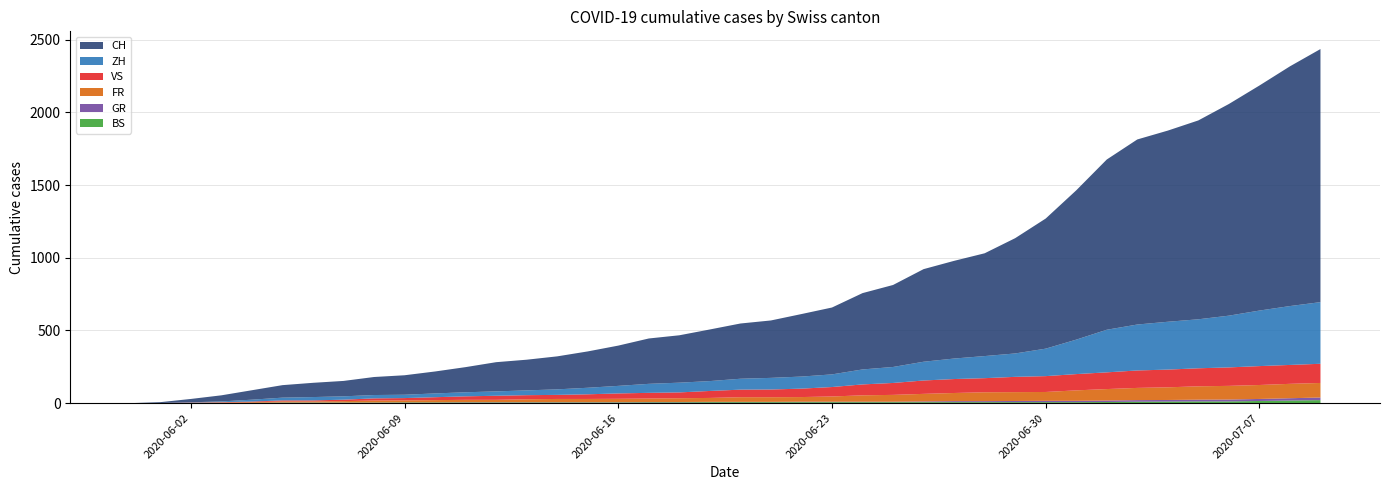

Reading left to right, transcribe all the data shown in this chart.

CH: 2020-05-31=0	2020-06-01=6	2020-06-02=23	2020-06-03=42	2020-06-04=65	2020-06-05=86	2020-06-06=98	2020-06-07=106	2020-06-08=124	2020-06-09=134	2020-06-10=151	2020-06-11=173	2020-06-12=201	2020-06-13=211	2020-06-14=227	2020-06-15=250	2020-06-16=277	2020-06-17=312	2020-06-18=326	2020-06-19=355	2020-06-20=380	2020-06-21=395	2020-06-22=430	2020-06-23=460	2020-06-24=525	2020-06-25=564	2020-06-26=637	2020-06-27=672	2020-06-28=707	2020-06-29=793	2020-06-30=895	2020-07-01=1027	2020-07-02=1171	2020-07-03=1273	2020-07-04=1315	2020-07-05=1368	2020-07-06=1456	2020-07-07=1548	2020-07-08=1649	2020-07-09=1741
ZH: 2020-05-31=0	2020-06-01=0	2020-06-02=2	2020-06-03=5	2020-06-04=13	2020-06-05=19	2020-06-06=23	2020-06-07=23	2020-06-08=23	2020-06-09=23	2020-06-10=26	2020-06-11=28	2020-06-12=30	2020-06-13=33	2020-06-14=38	2020-06-15=45	2020-06-16=52	2020-06-17=62	2020-06-18=67	2020-06-19=68	2020-06-20=75	2020-06-21=80	2020-06-22=83	2020-06-23=87	2020-06-24=103	2020-06-25=110	2020-06-26=129	2020-06-27=141	2020-06-28=152	2020-06-29=161	2020-06-30=189	2020-07-01=237	2020-07-02=293	2020-07-03=316	2020-07-04=329	2020-07-05=337	2020-07-06=356	2020-07-07=382	2020-07-08=405	2020-07-09=424
FR: 2020-05-31=0	2020-06-01=0	2020-06-02=2	2020-06-03=3	2020-06-04=5	2020-06-05=7	2020-06-06=7	2020-06-07=9	2020-06-08=13	2020-06-09=13	2020-06-10=15	2020-06-11=16	2020-06-12=16	2020-06-13=20	2020-06-14=22	2020-06-15=22	2020-06-16=23	2020-06-17=24	2020-06-18=26	2020-06-19=27	2020-06-20=32	2020-06-21=32	2020-06-22=32	2020-06-23=36	2020-06-24=44	2020-06-25=47	2020-06-26=52	2020-06-27=56	2020-06-28=61	2020-06-29=61	2020-06-30=61	2020-07-01=72	2020-07-02=79	2020-07-03=84	2020-07-04=87	2020-07-05=92	2020-07-06=94	2020-07-07=96	2020-07-08=99	2020-07-09=100
VS: 2020-05-31=0	2020-06-01=1	2020-06-02=2	2020-06-03=2	2020-06-04=4	2020-06-05=7	2020-06-06=7	2020-06-07=10	2020-06-08=15	2020-06-09=16	2020-06-10=20	2020-06-11=24	2020-06-12=28	2020-06-13=28	2020-06-14=28	2020-06-15=32	2020-06-16=37	2020-06-17=39	2020-06-18=40	2020-06-19=48	2020-06-20=52	2020-06-21=53	2020-06-22=58	2020-06-23=65	2020-06-24=75	2020-06-25=82	2020-06-26=92	2020-06-27=96	2020-06-28=97	2020-06-29=105	2020-06-30=109	2020-07-01=112	2020-07-02=115	2020-07-03=120	2020-07-04=122	2020-07-05=124	2020-07-06=127	2020-07-07=130	2020-07-08=130	2020-07-09=132
GR: 2020-05-31=0	2020-06-01=0	2020-06-02=0	2020-06-03=1	2020-06-04=1	2020-06-05=1	2020-06-06=1	2020-06-07=1	2020-06-08=1	2020-06-09=1	2020-06-10=1	2020-06-11=2	2020-06-12=2	2020-06-13=2	2020-06-14=2	2020-06-15=2	2020-06-16=2	2020-06-17=2	2020-06-18=2	2020-06-19=2	2020-06-20=2	2020-06-21=2	2020-06-22=3	2020-06-23=3	2020-06-24=3	2020-06-25=3	2020-06-26=5	2020-06-27=7	2020-06-28=7	2020-06-29=8	2020-06-30=9	2020-07-01=9	2020-07-02=10	2020-07-03=11	2020-07-04=11	2020-07-05=12	2020-07-06=13	2020-07-07=14	2020-07-08=16	2020-07-09=18
BS: 2020-05-31=0	2020-06-01=0	2020-06-02=0	2020-06-03=1	2020-06-04=1	2020-06-05=4	2020-06-06=4	2020-06-07=4	2020-06-08=4	2020-06-09=5	2020-06-10=5	2020-06-11=5	2020-06-12=5	2020-06-13=5	2020-06-14=5	2020-06-15=5	2020-06-16=5	2020-06-17=6	2020-06-18=6	2020-06-19=7	2020-06-20=7	2020-06-21=7	2020-06-22=7	2020-06-23=7	2020-06-24=7	2020-06-25=7	2020-06-26=7	2020-06-27=7	2020-06-28=7	2020-06-29=7	2020-06-30=7	2020-07-01=7	2020-07-02=8	2020-07-03=10	2020-07-04=11	2020-07-05=12	2020-07-06=12	2020-07-07=15	2020-07-08=18	2020-07-09=21